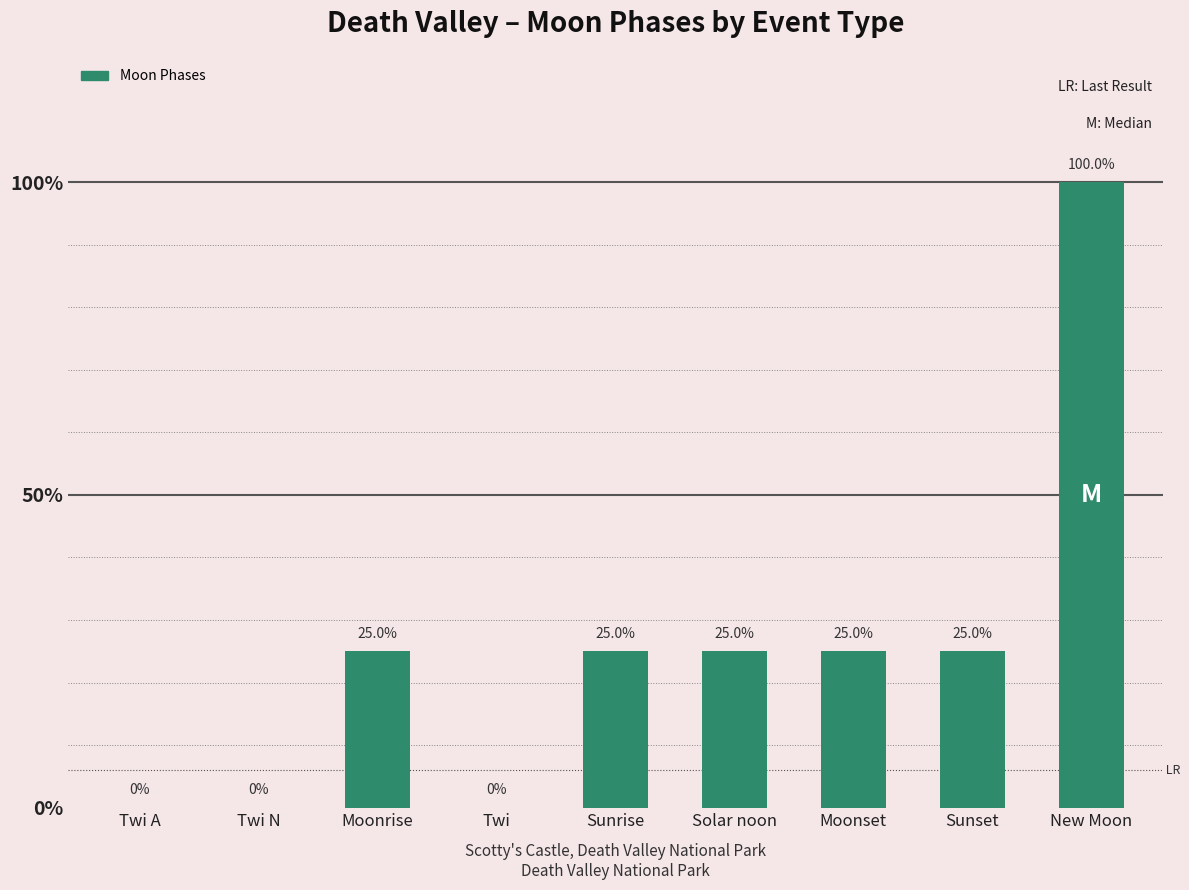

How many positive values are there?

6